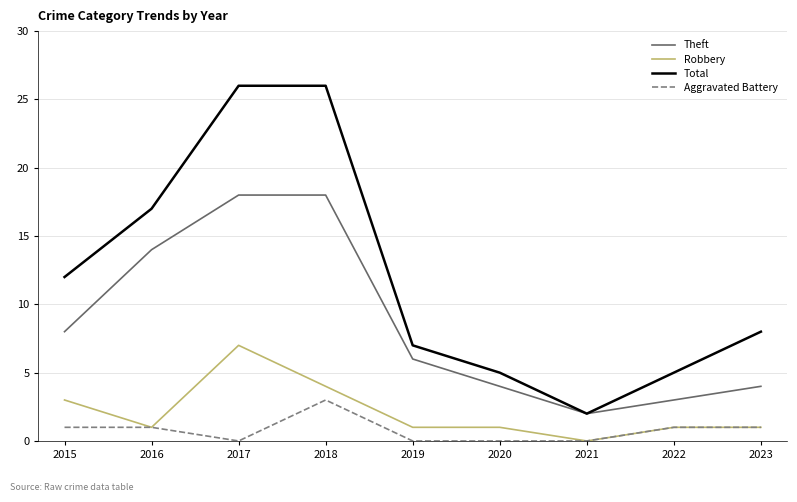

What is the greatest value displayed?

26